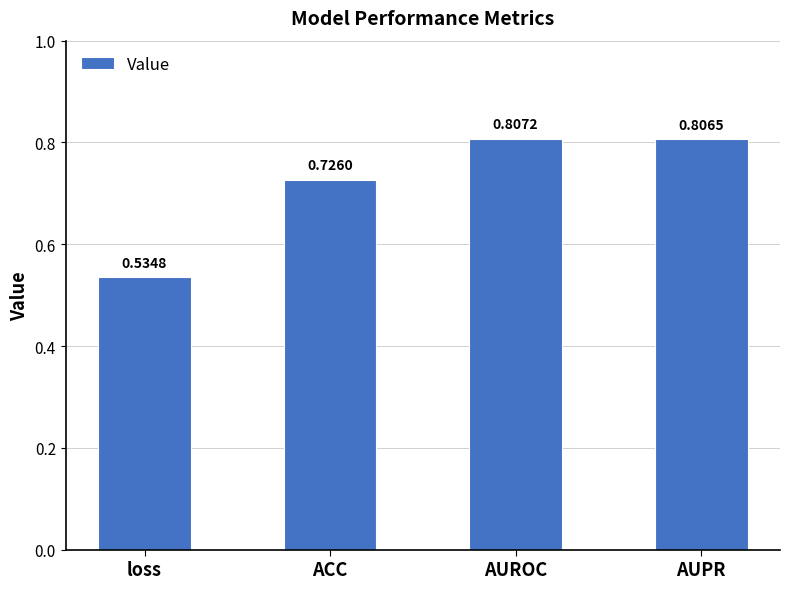

Where is the data nearest to the value 0?

loss